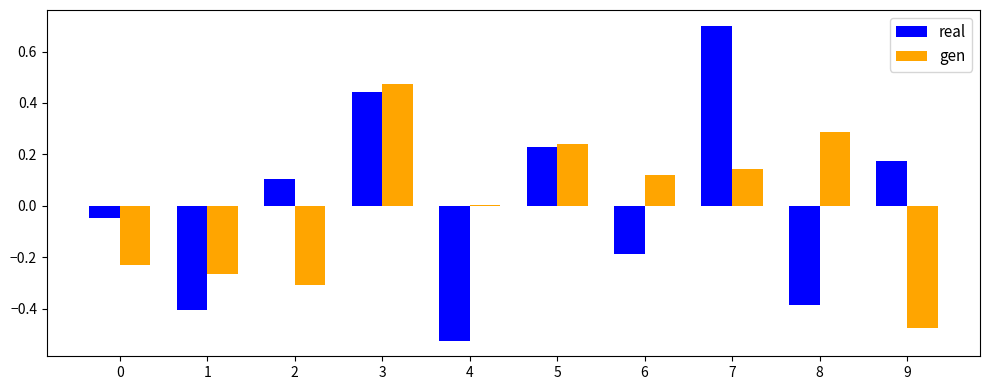

Which series changed the most between 7 and 8?

real